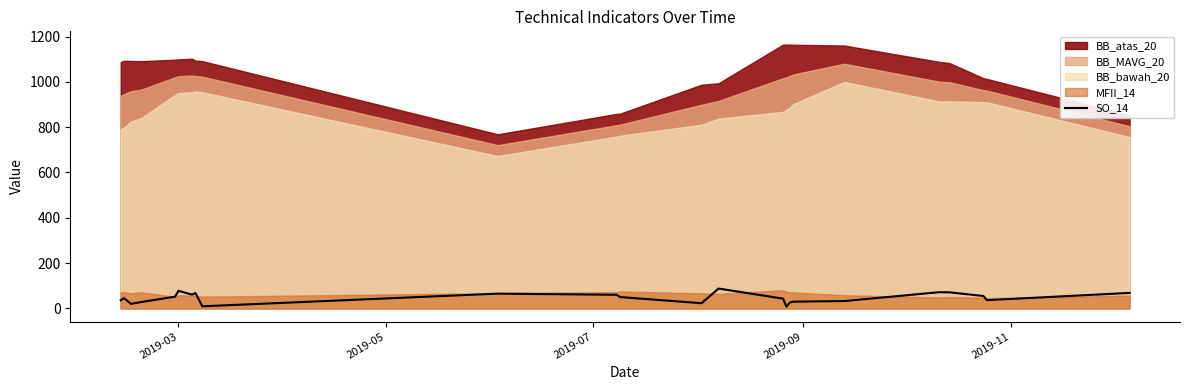

What is the maximum value for SO_14?

87.5